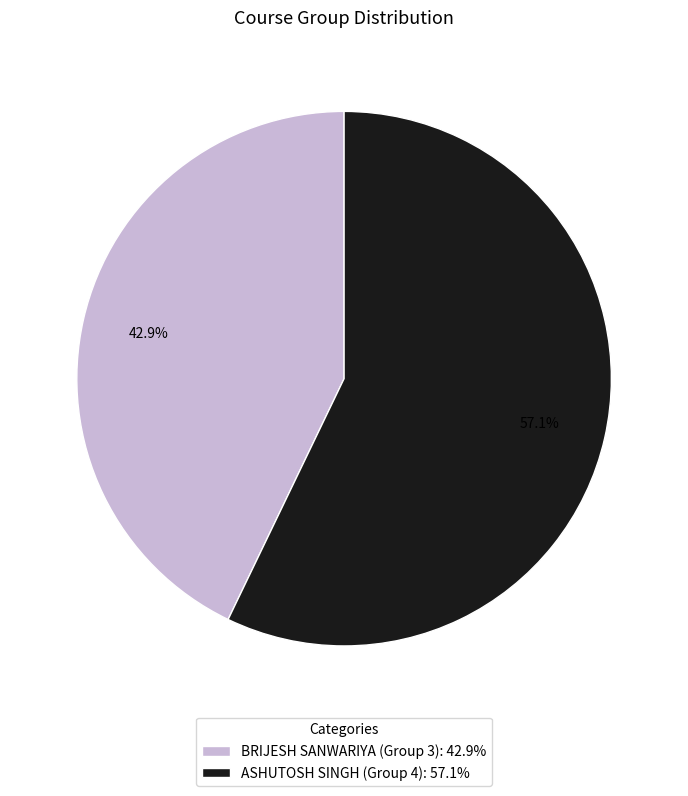

What is the majority slice?

ASHUTOSH SINGH (Group 4)